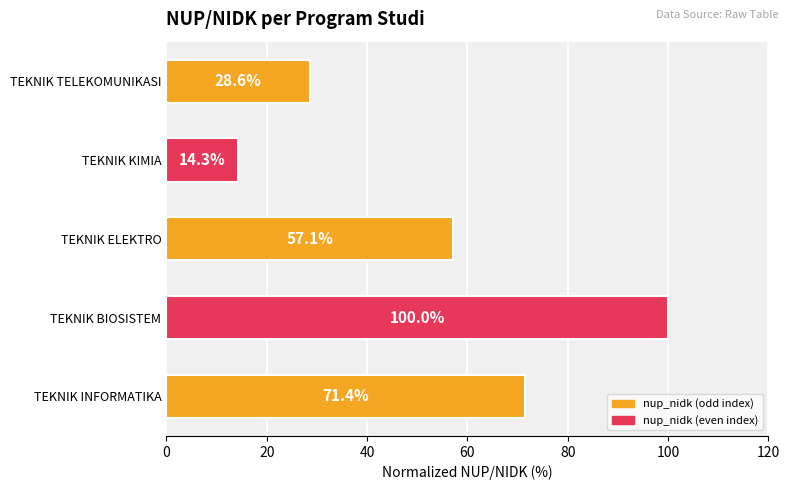

Rank the categories by value from lowest to highest.

TEKNIK KIMIA, TEKNIK TELEKOMUNIKASI, TEKNIK ELEKTRO, TEKNIK INFORMATIKA, TEKNIK BIOSISTEM